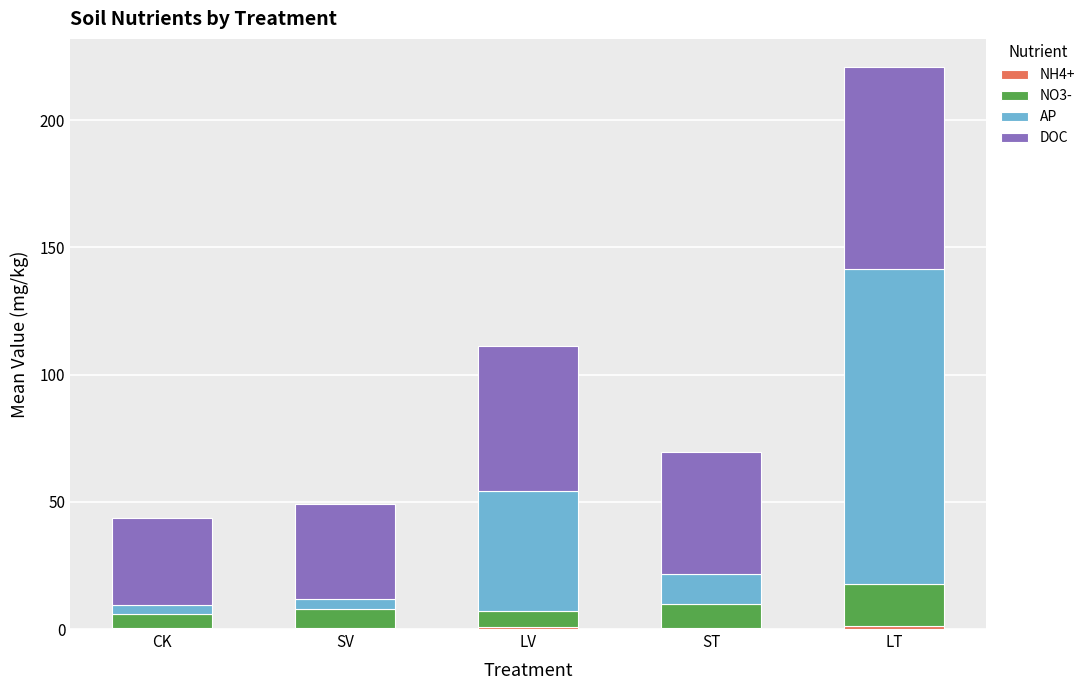

At which category is the sum across all series the highest?

LT